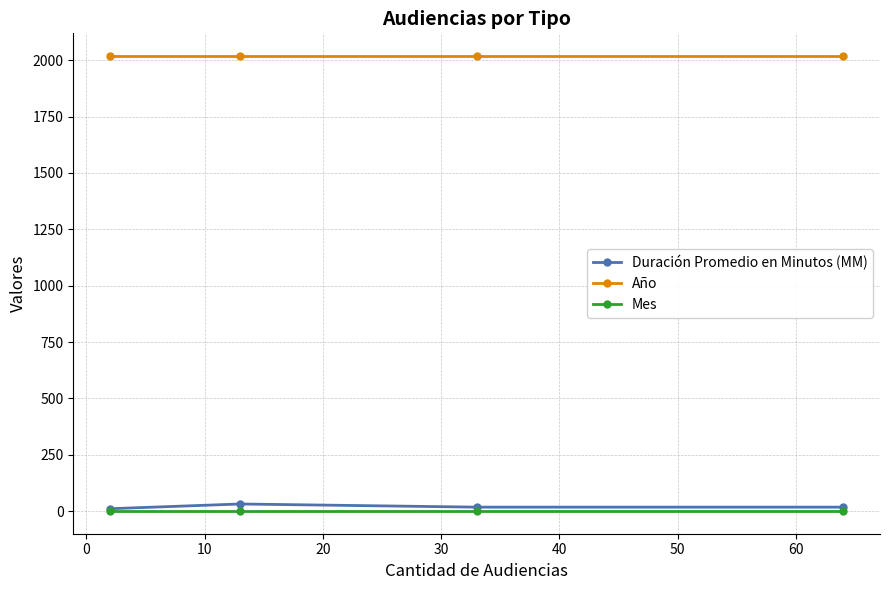

True or false: Año and Mes intersect in this chart.

False